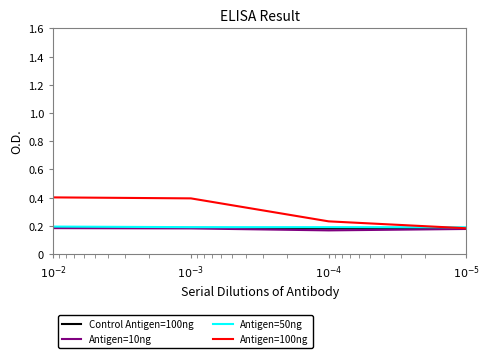

What is the spread (max minus min) of values at $10^{-4}$?

0.1